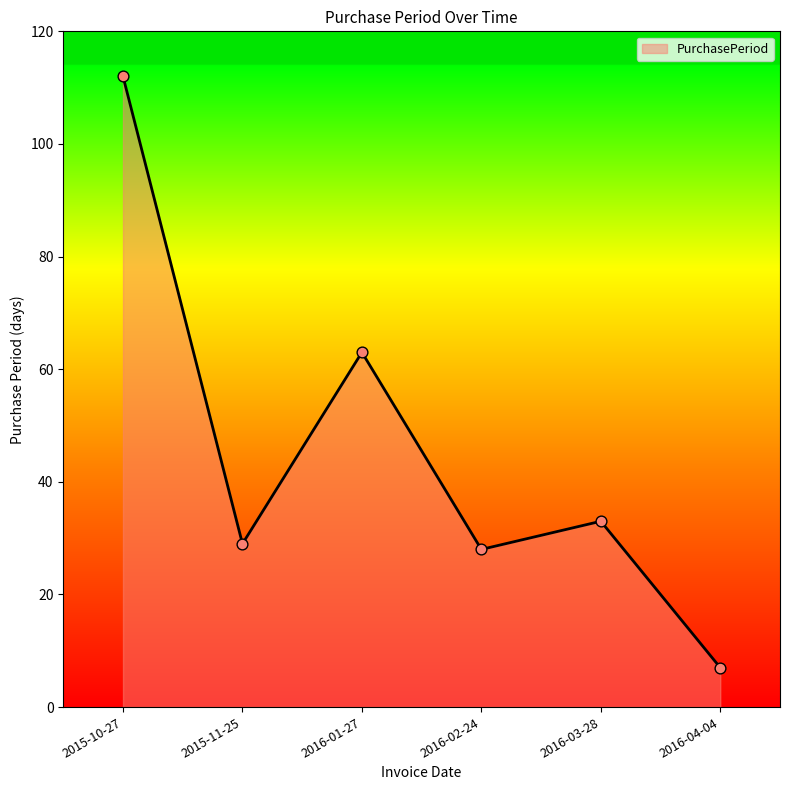

What is the change in value from 2015-11-25 to 2016-04-04?

-22